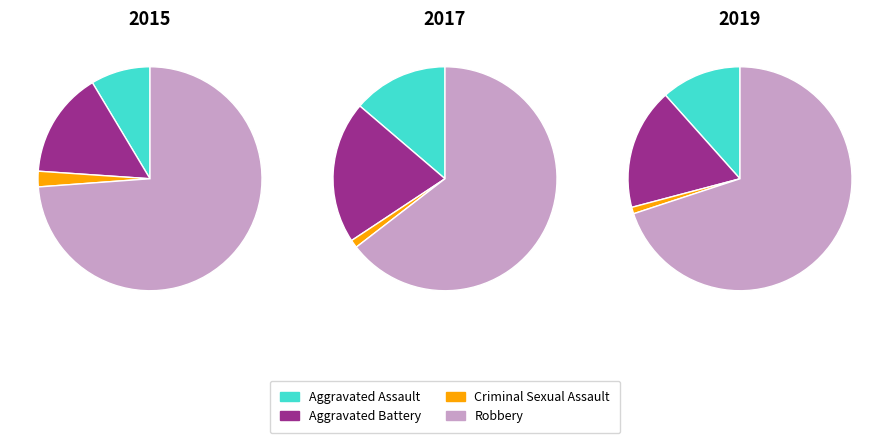

Is 1 the majority of the pie?

No